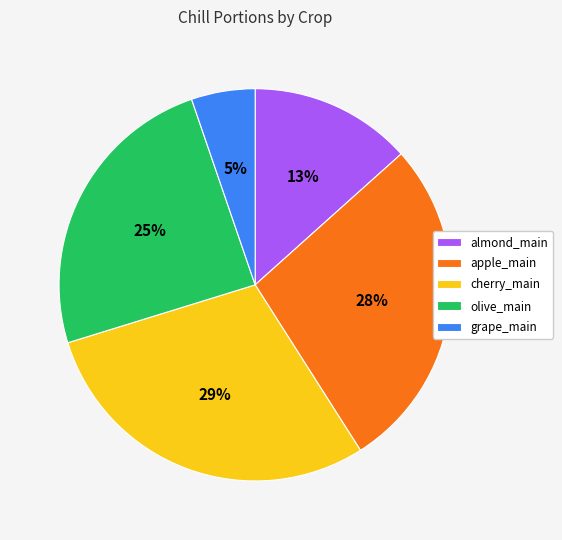

Rank the categories by value from lowest to highest.

grape_main, almond_main, olive_main, apple_main, cherry_main